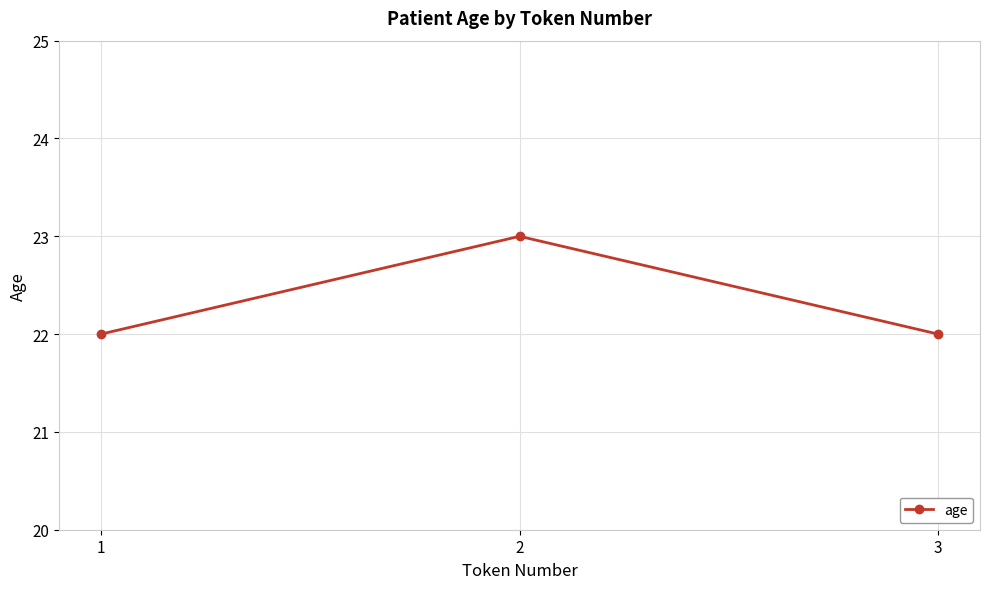

What is the maximum value shown in the chart?

23